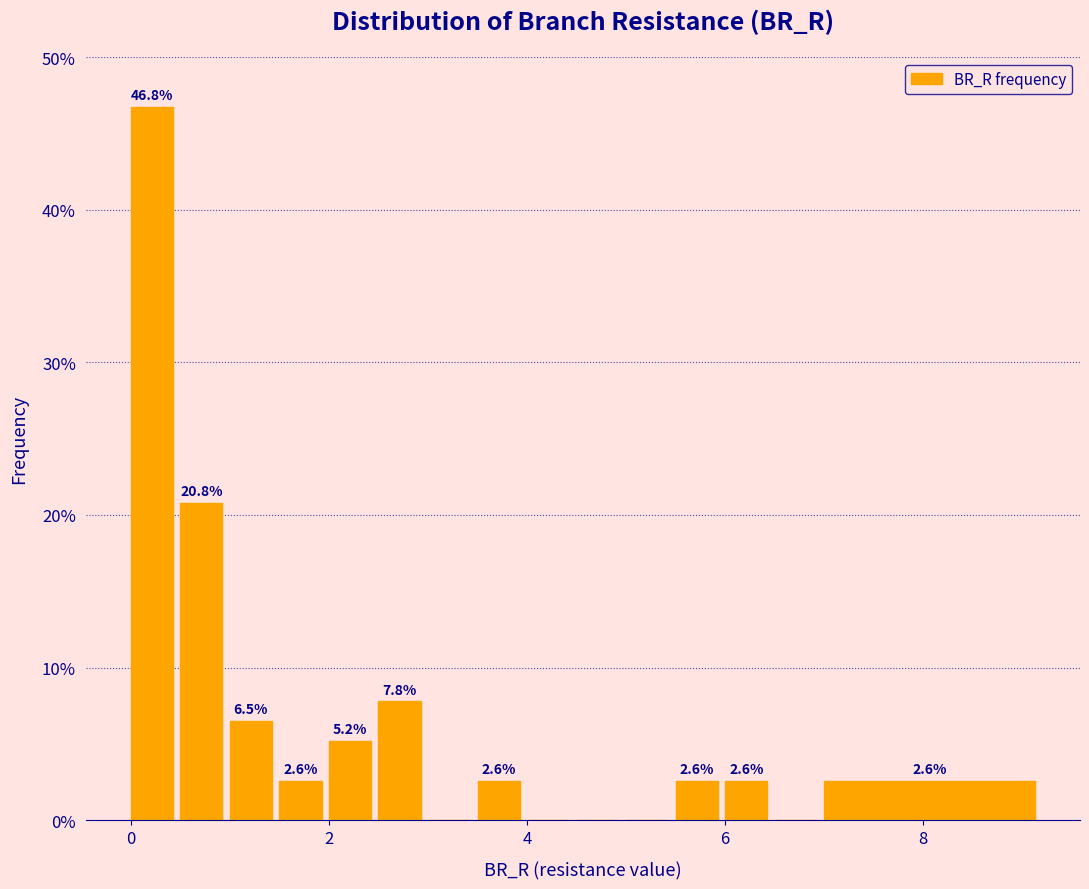

Read against the x-axis, roughly where is the centre of the tallest bar?

0.2